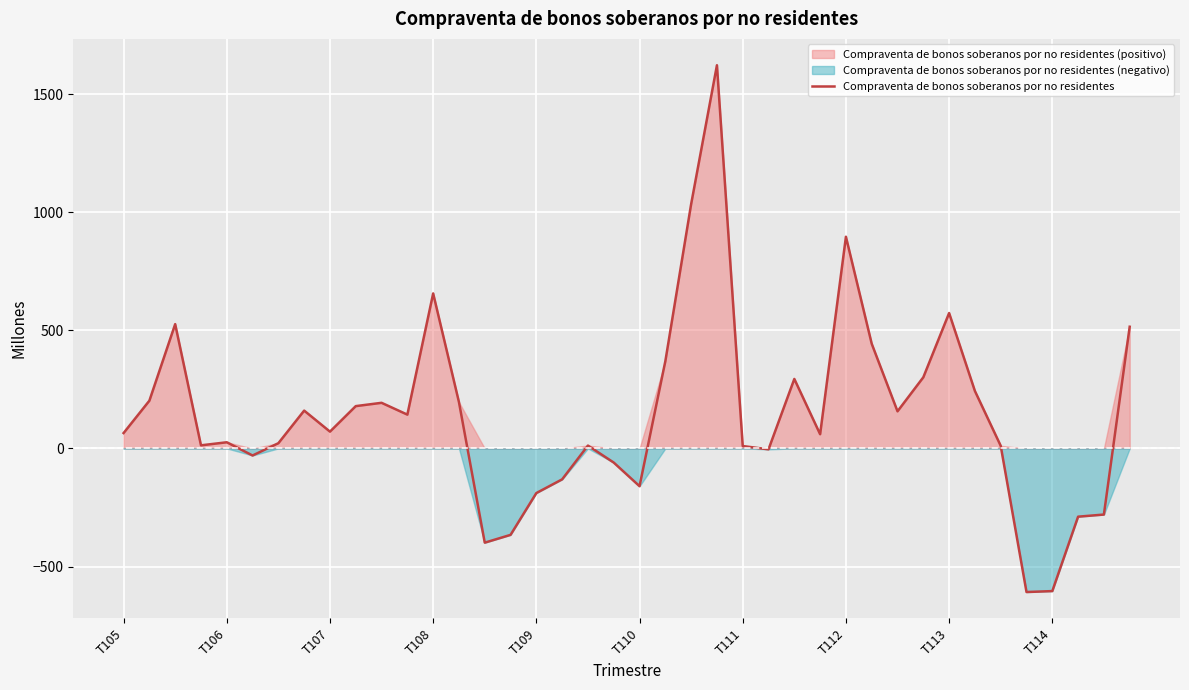

What is the highest value of the Compraventa de bonos soberanos por no residentes series?

1622